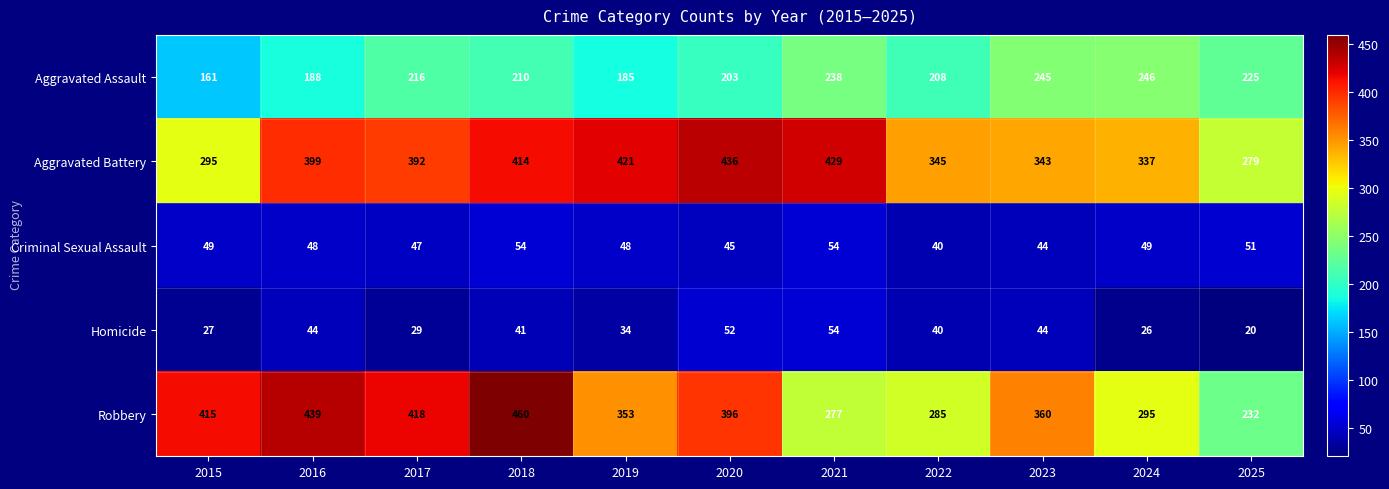

What is the average value of the Aggravated Battery series?

372